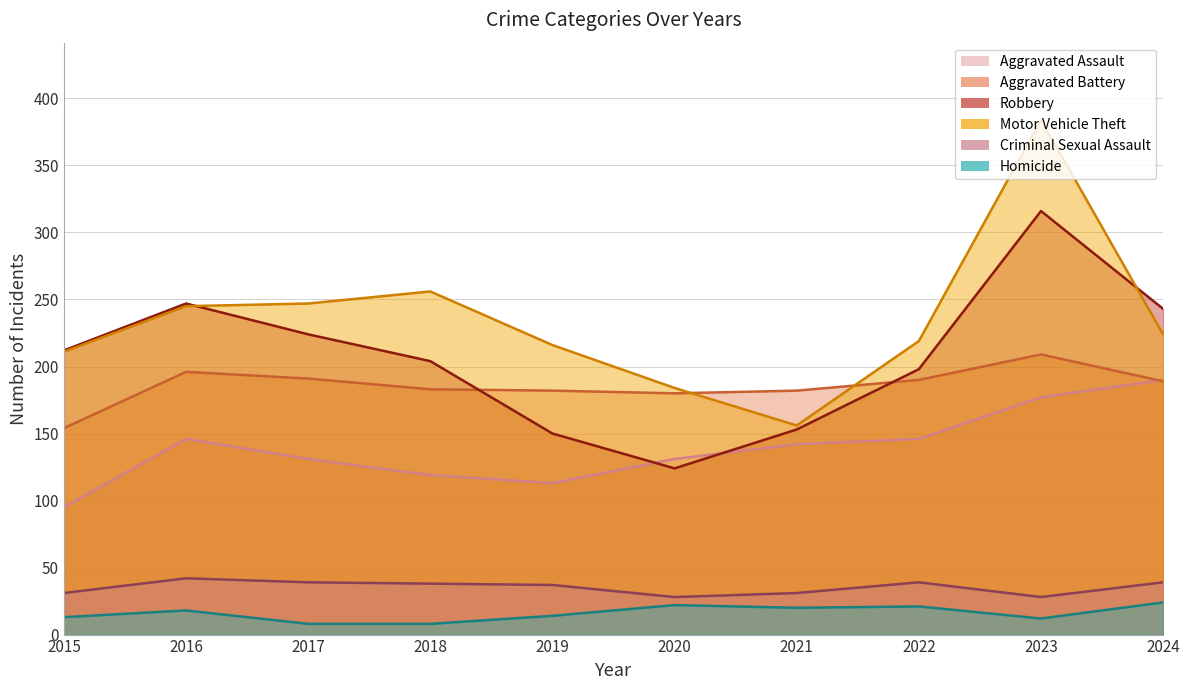

What is the difference between the maximum and minimum values in the Aggravated Assault series?

95